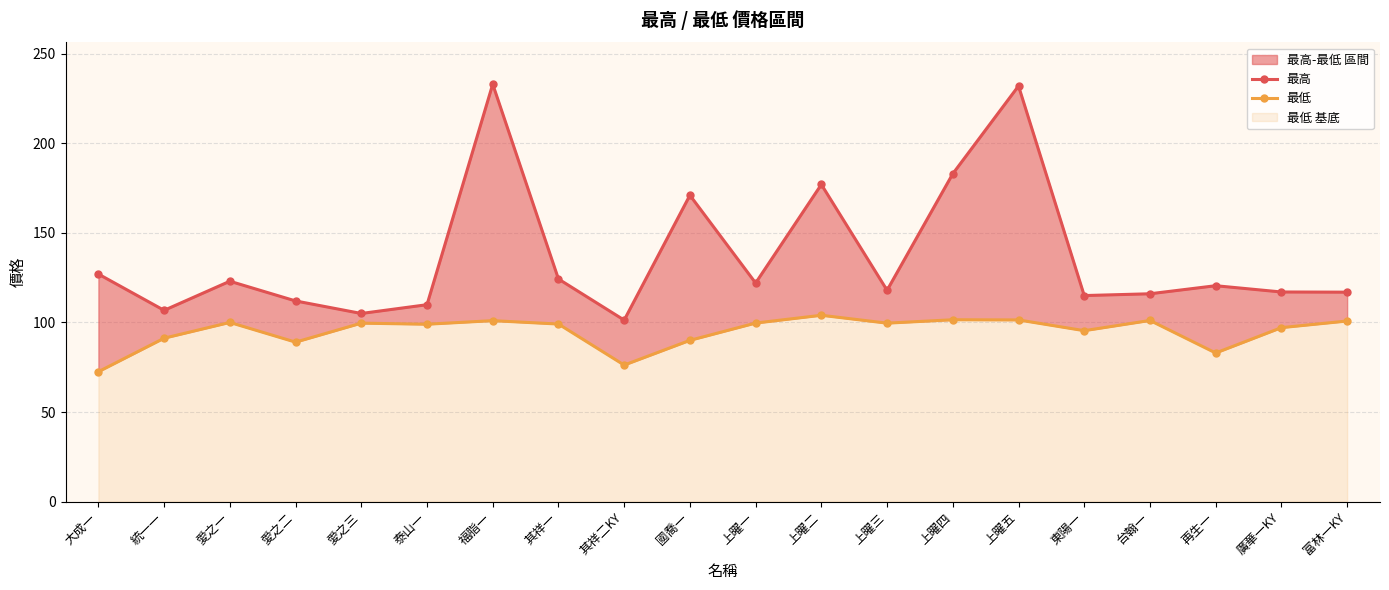

Rank the series by their maximum value, from lowest to highest.

最低, 最高